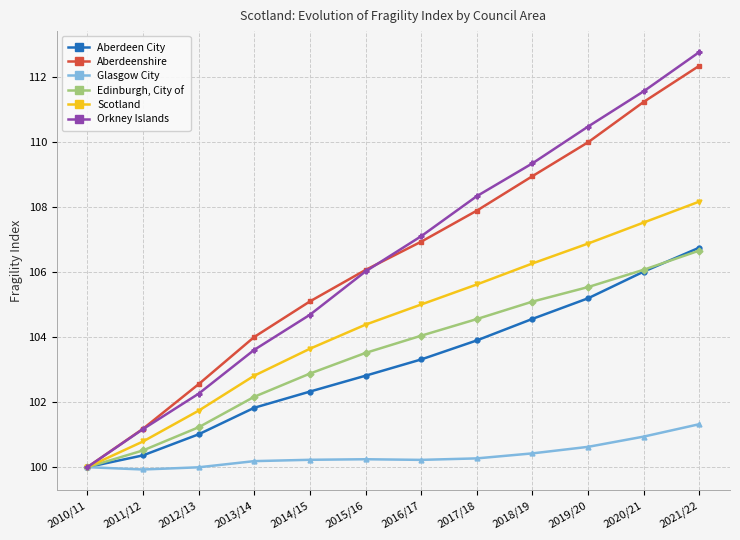

The Edinburgh, City of series shows 101.2 at 2012/13. True or false?

True